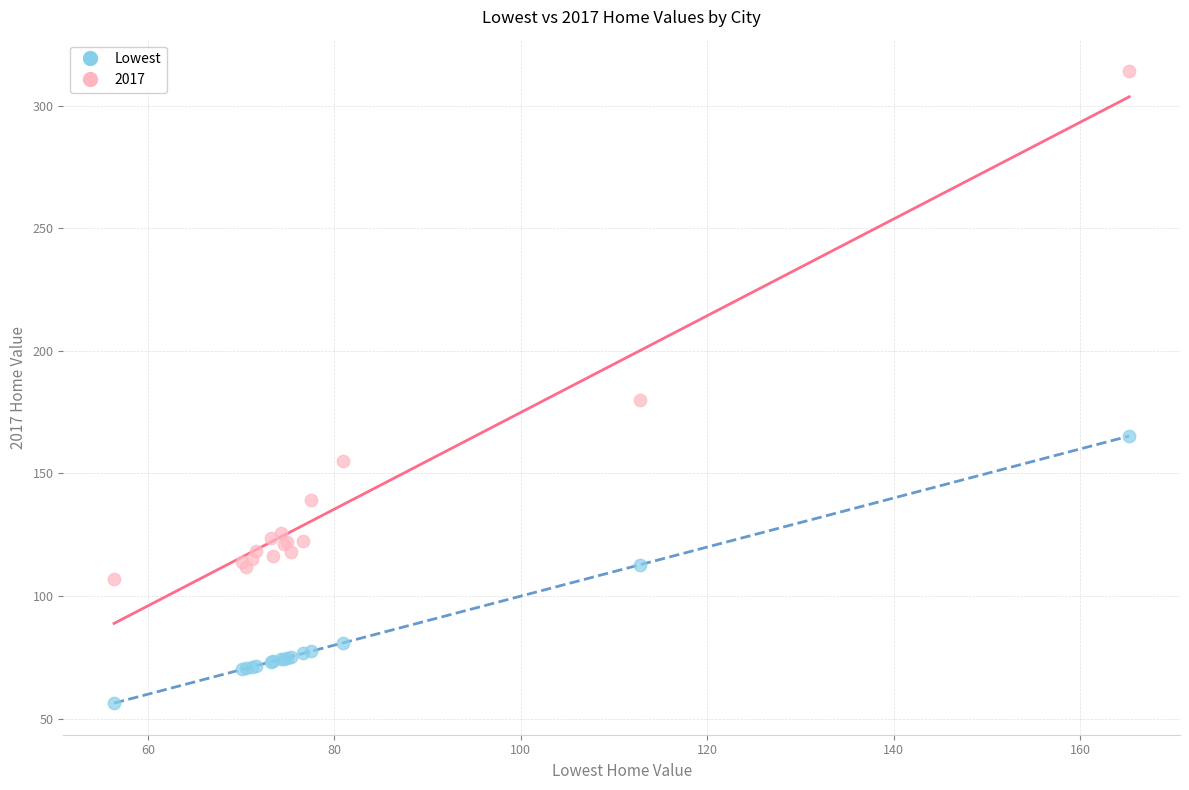

Which series contains the lowest Y value?

Lowest